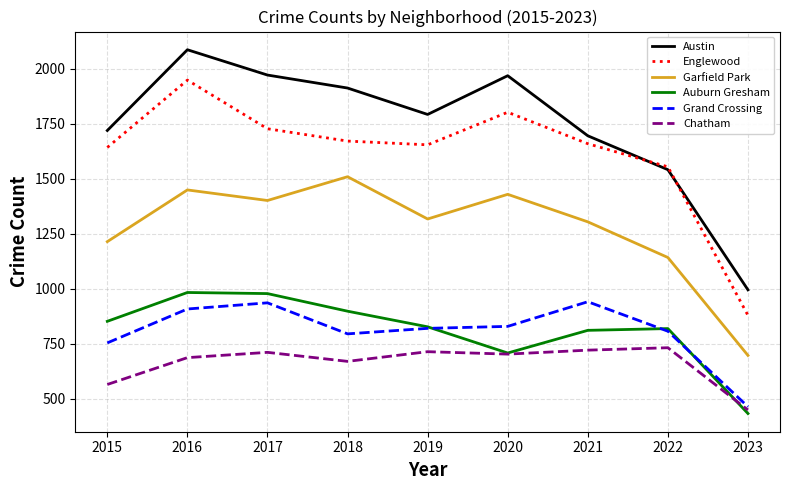

How many lines are shown in the chart?

6